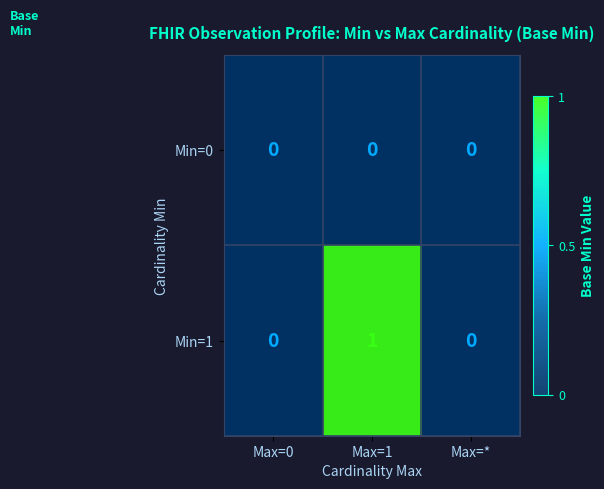

Which series has the largest range (max minus min)?

Min=1